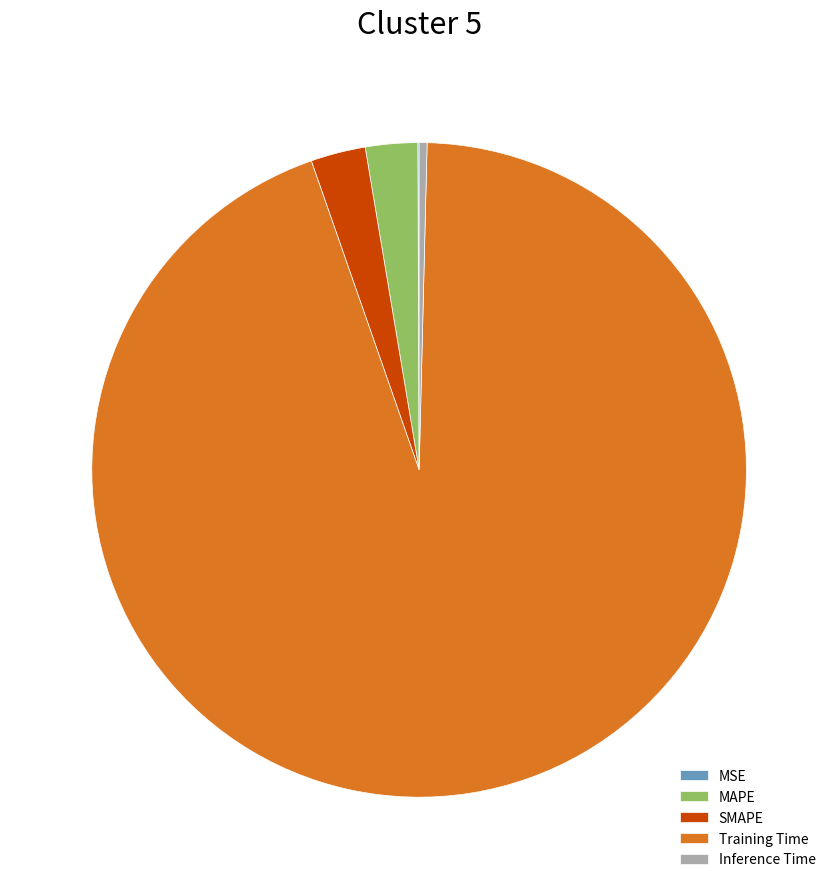

True or false: Training Time accounts for 84% of the total.

False